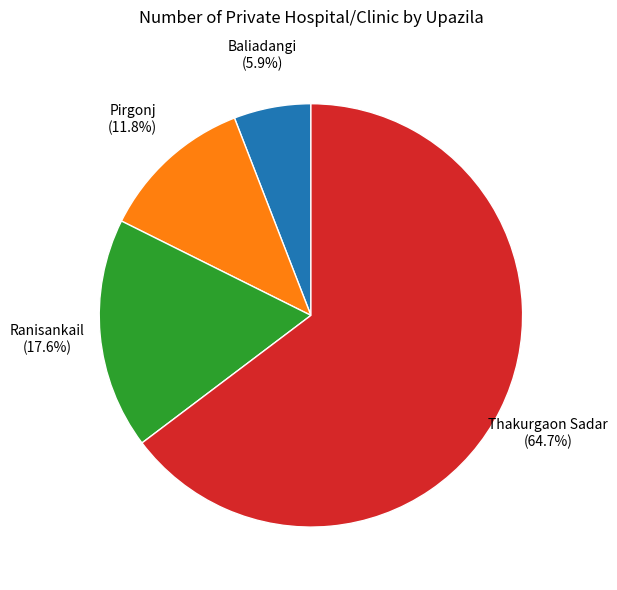

Does any single category account for the majority?

Yes